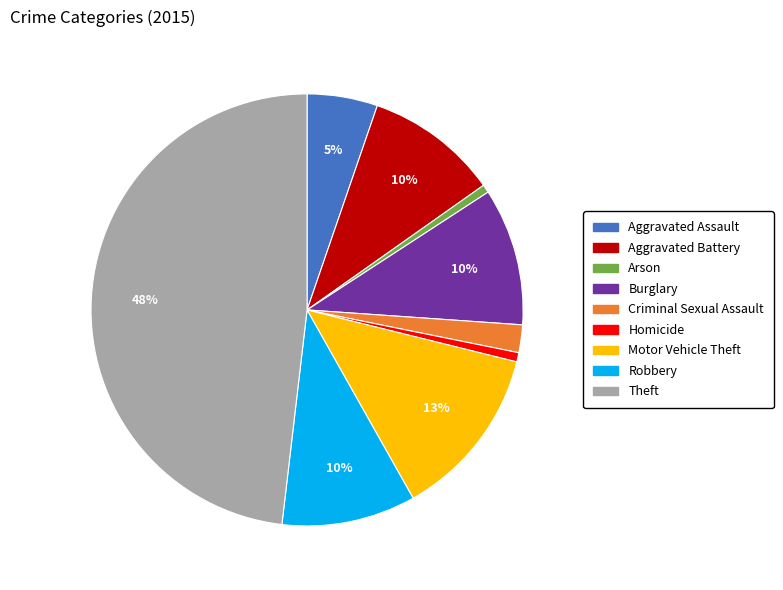

Does Aggravated Assault represent more than half of the total?

No